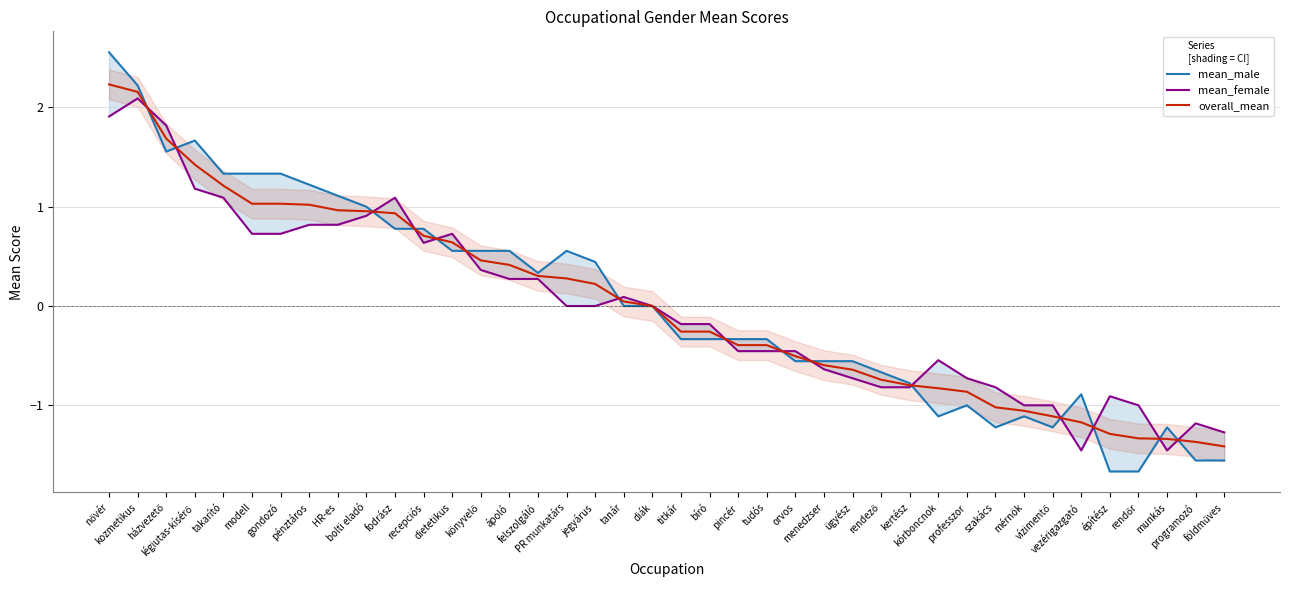

What is the label of the 28th point from the left?

rendező